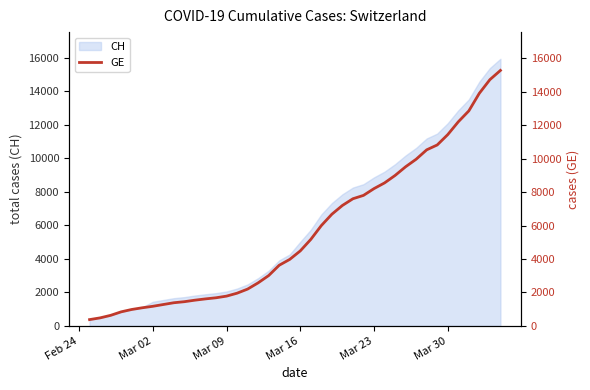

The value of CH at Mar 16 is 3434. True or false?

False